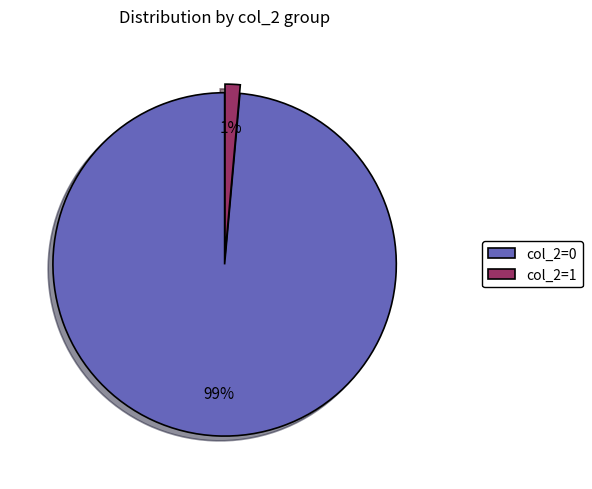

To the nearest percent, what is the combined percentage of col_2=1 and col_2=0?

100%